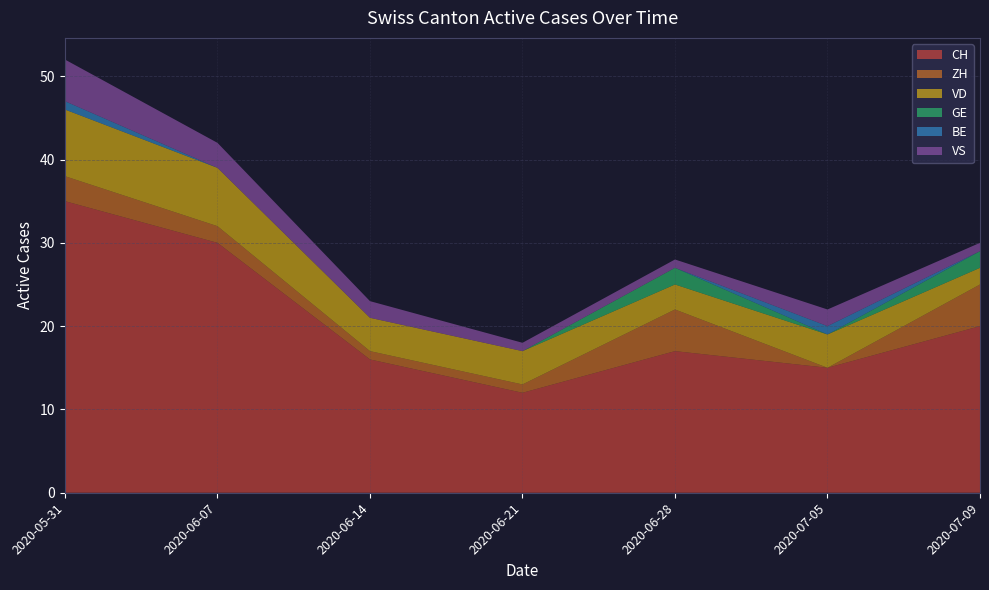

Reading left to right, list all the values displayed in this chart.

CH: 2020-05-31=35	2020-06-07=30	2020-06-14=16	2020-06-21=12	2020-06-28=17	2020-07-05=15	2020-07-09=20
ZH: 2020-05-31=3	2020-06-07=2	2020-06-14=1	2020-06-21=1	2020-06-28=5	2020-07-05=0	2020-07-09=5
VD: 2020-05-31=8	2020-06-07=7	2020-06-14=4	2020-06-21=4	2020-06-28=3	2020-07-05=4	2020-07-09=2
GE: 2020-05-31=0	2020-06-07=0	2020-06-14=0	2020-06-21=0	2020-06-28=2	2020-07-05=0	2020-07-09=2
BE: 2020-05-31=1	2020-06-07=0	2020-06-14=0	2020-06-21=0	2020-06-28=0	2020-07-05=1	2020-07-09=0
VS: 2020-05-31=5	2020-06-07=3	2020-06-14=2	2020-06-21=1	2020-06-28=1	2020-07-05=2	2020-07-09=1